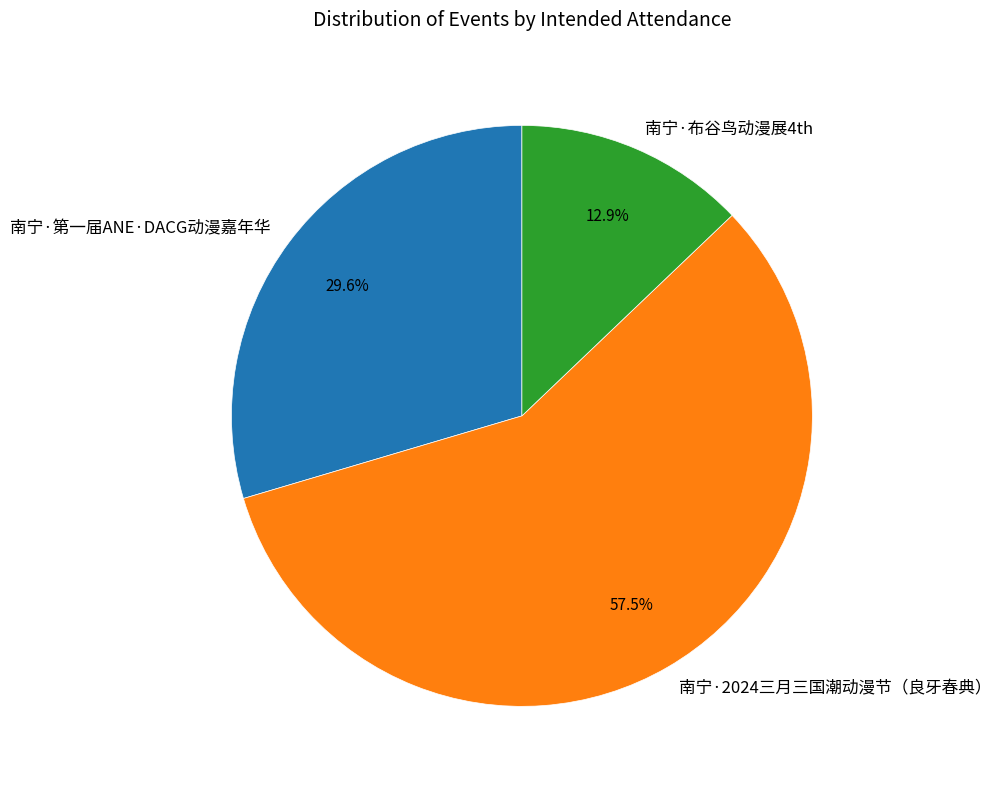

Count the number of slices in the pie.

3